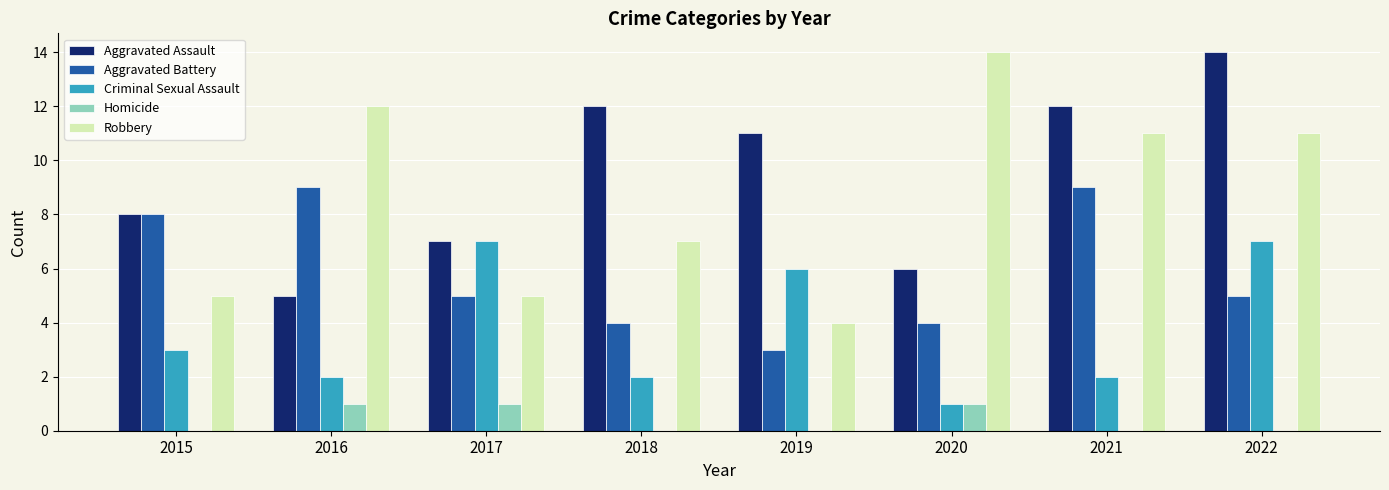

What is the difference between the Robbery values at 2020 and 2018?

7